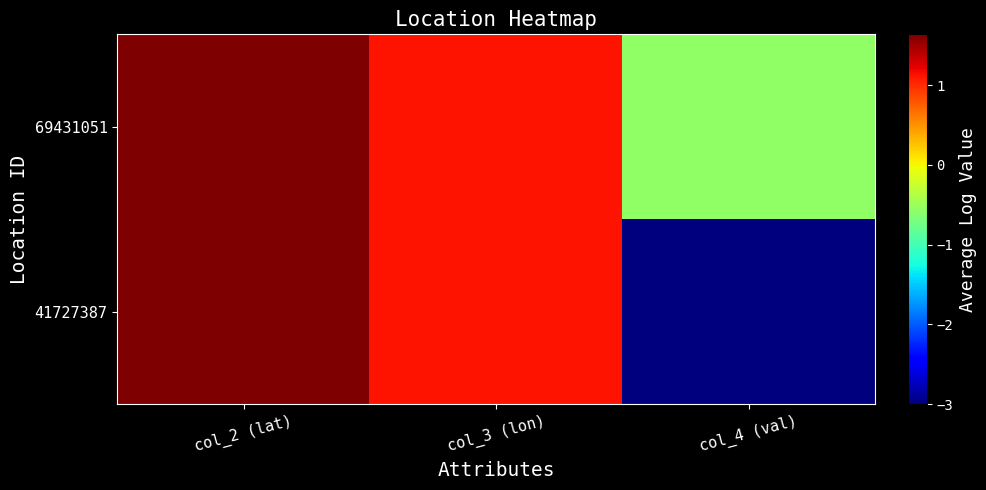

Which series changed the most between col_3 (lon) and col_4 (val)?

41727387